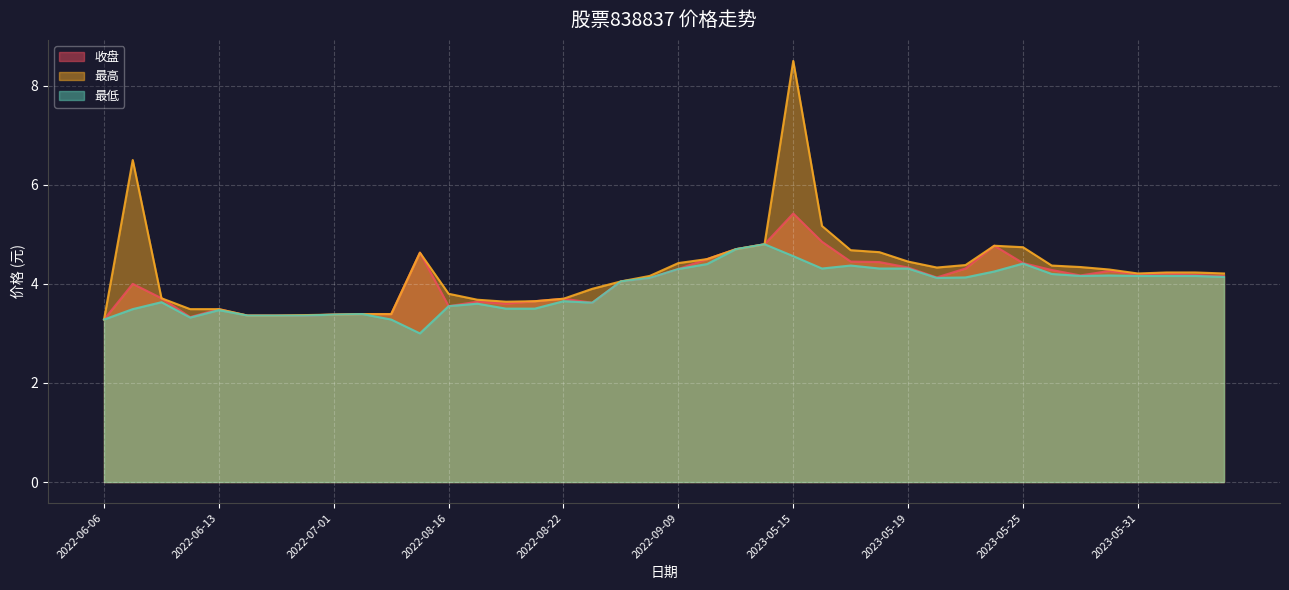

True or false: 最高 and 收盘 intersect in this chart.

False